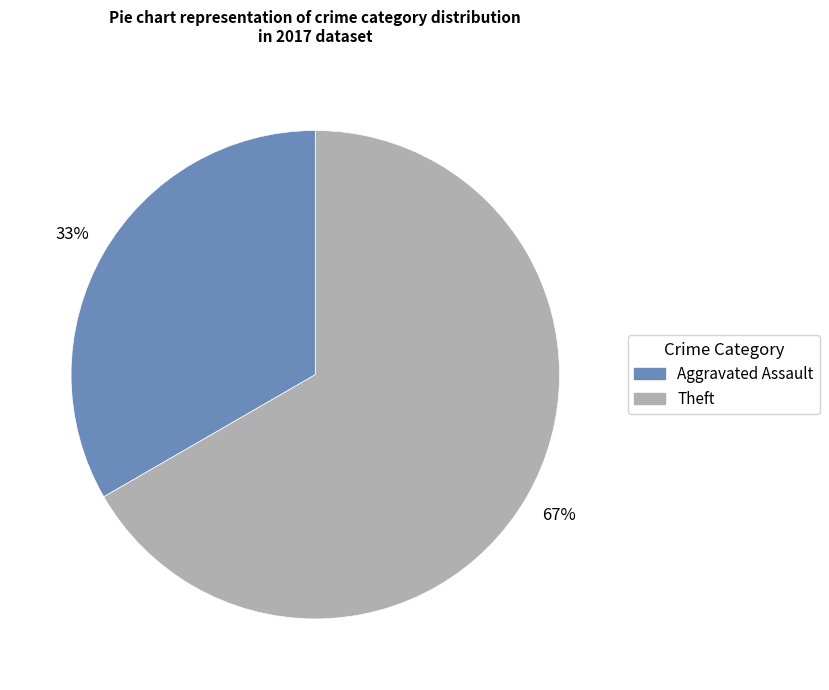

To the nearest percent, what is the average slice percentage?

50%